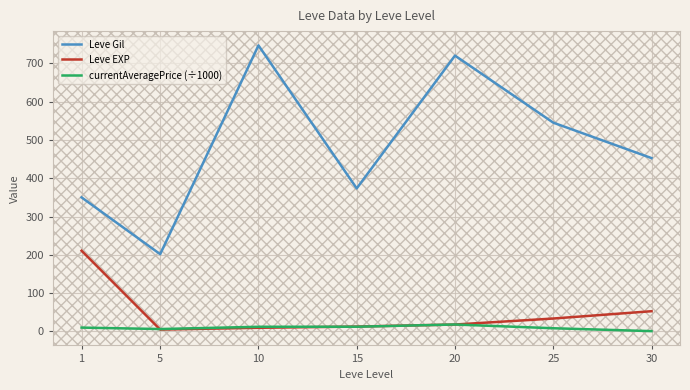

What is the difference between the highest and lowest values at 25?

536.7